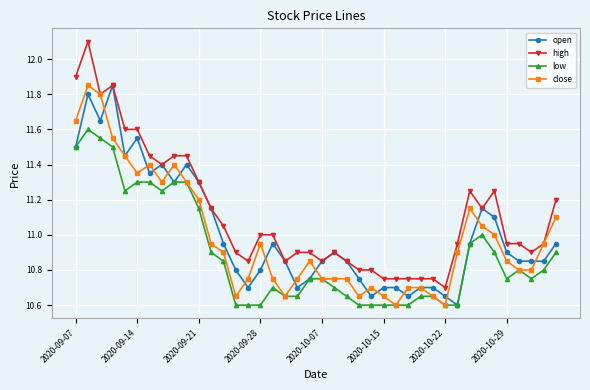

Which series has the largest total across all categories?

high